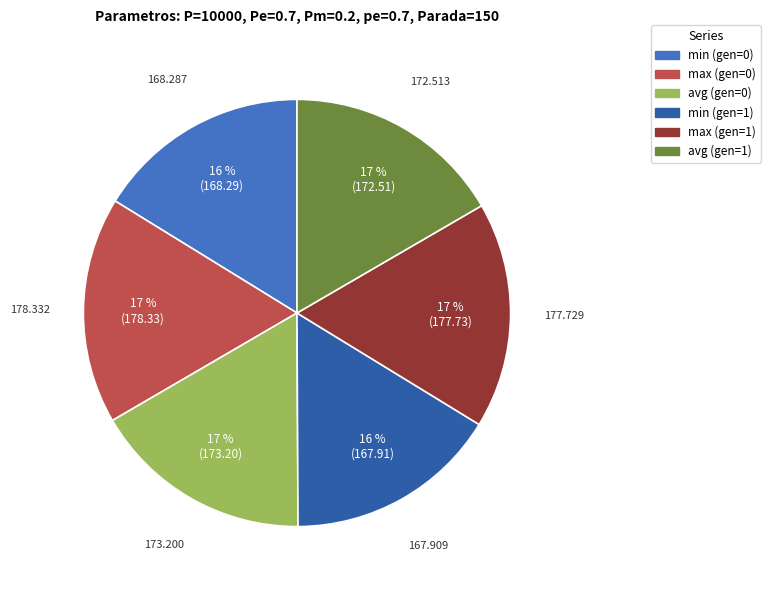

How many segments does this pie chart have?

6